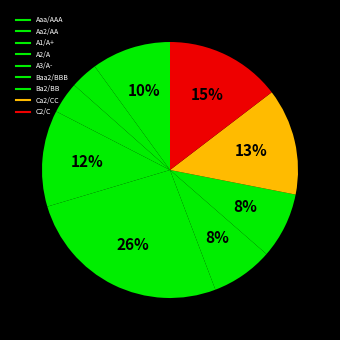

True or false: Aa2/AA accounts for 13% of the total.

False